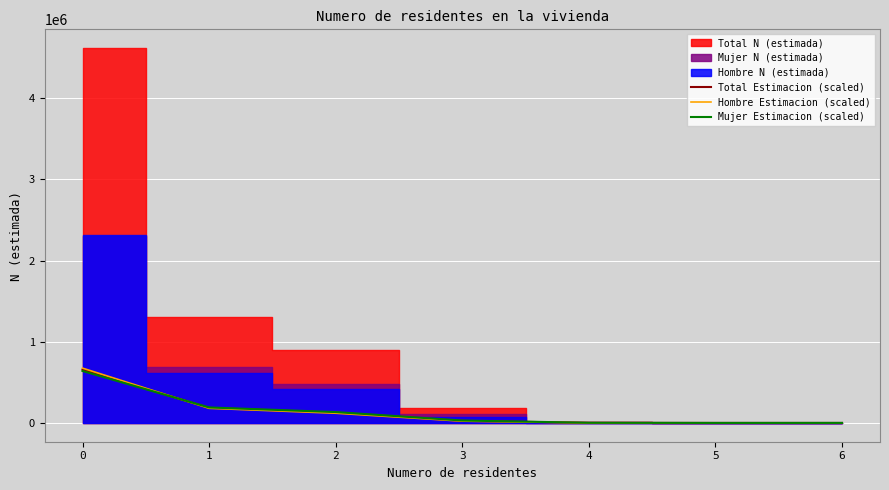

Reading right to left, list all the values displayed in this chart.

Total Estimacion (scaled): 6=433	5=591	4=1535	3=26500	2=127300	1=186100	0=657400
Hombre Estimacion (scaled): 6=0	5=583	4=572	3=22500	2=120100	1=180700	0=675500
Mujer Estimacion (scaled): 6=848	5=599	4=2457	3=30300	2=134200	1=191200	0=640000